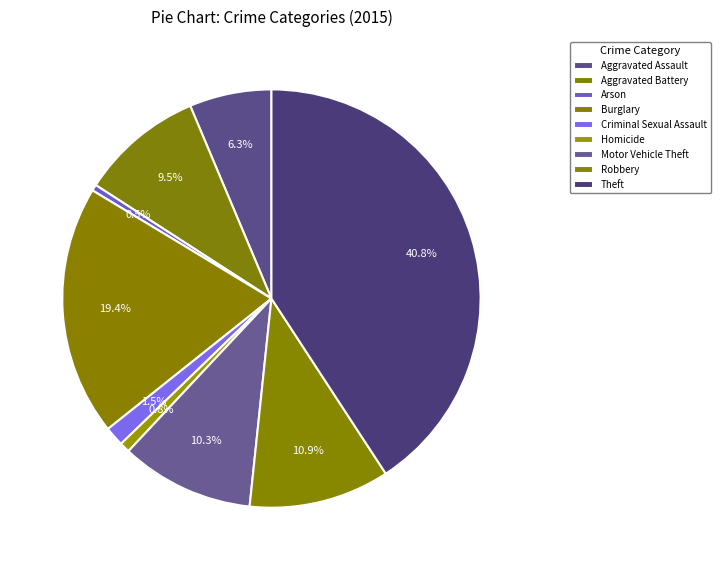

Does any single category account for the majority?

No